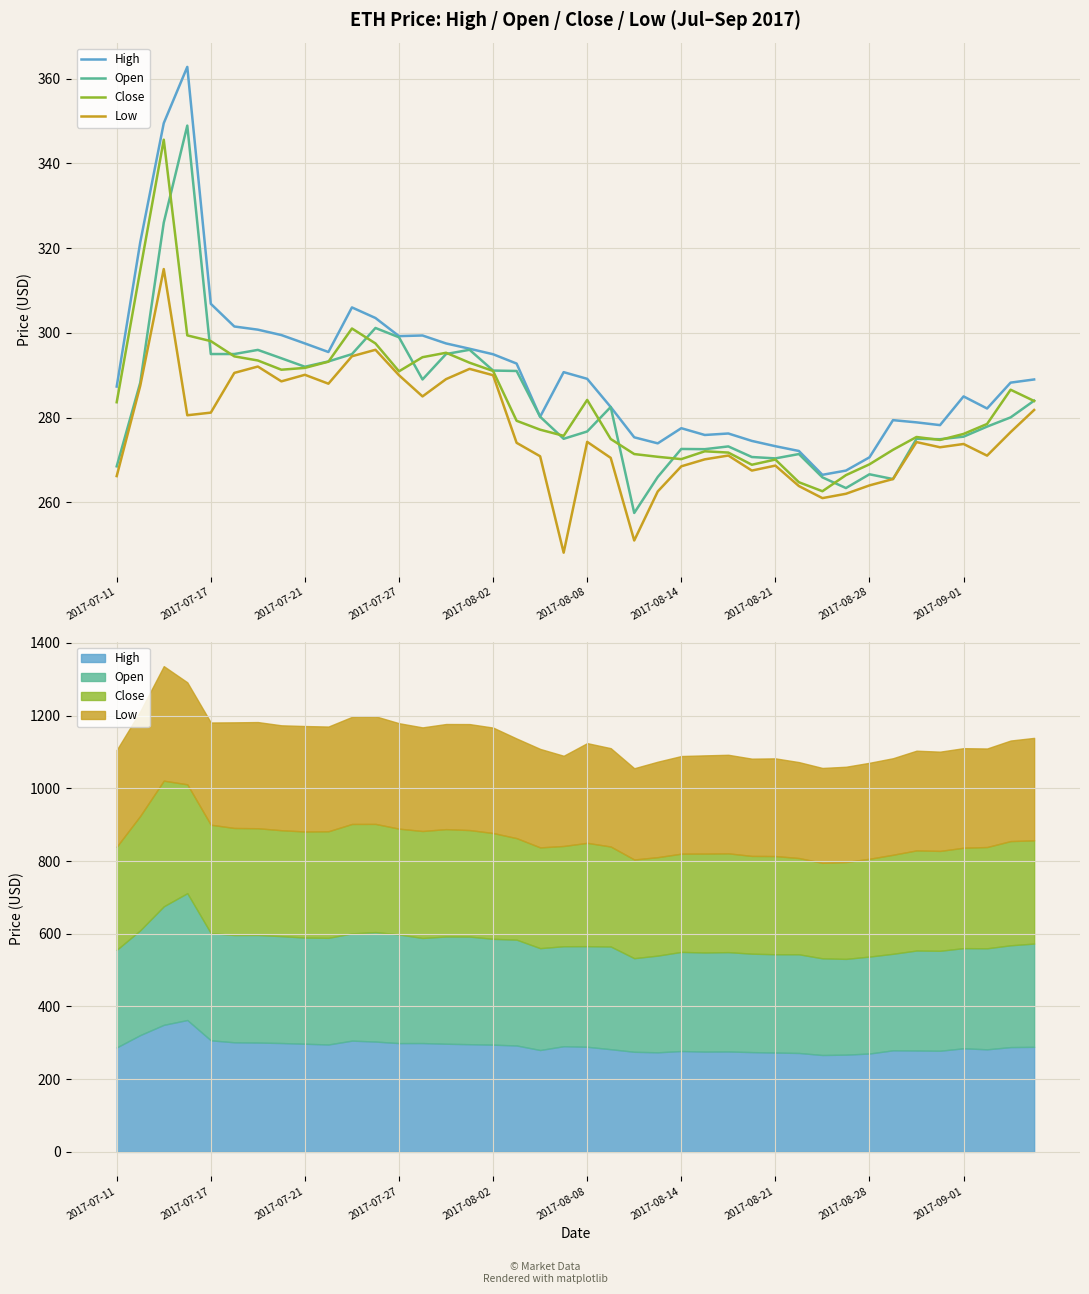

How many interior local peaks does the Close series have?

8